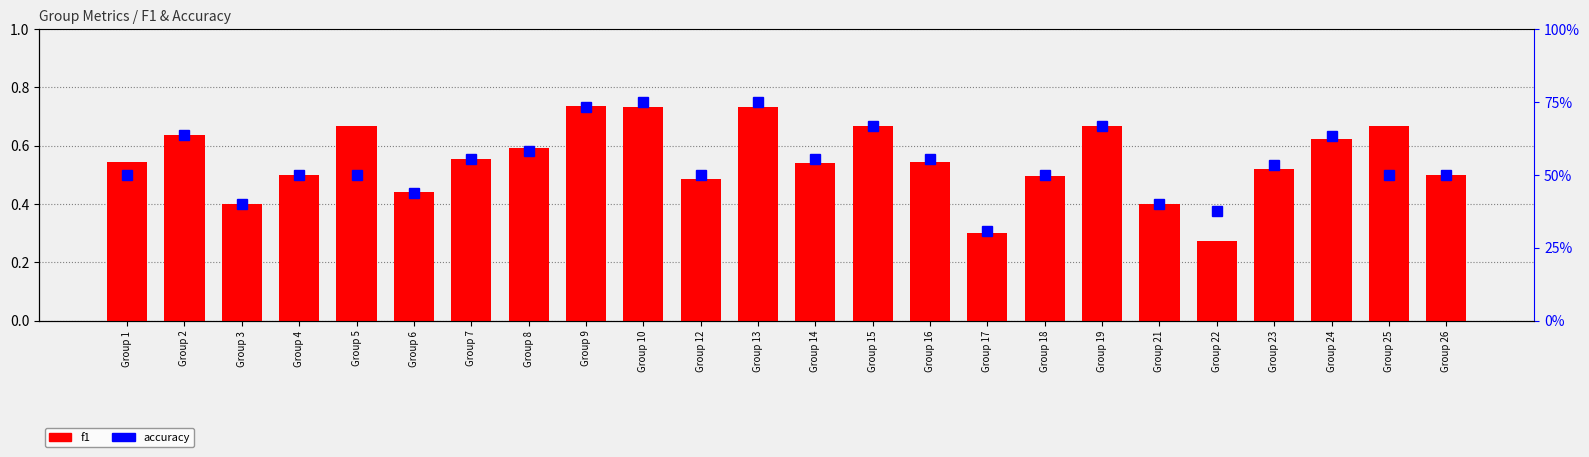

At how many categories does at least one series exceed 25?

24